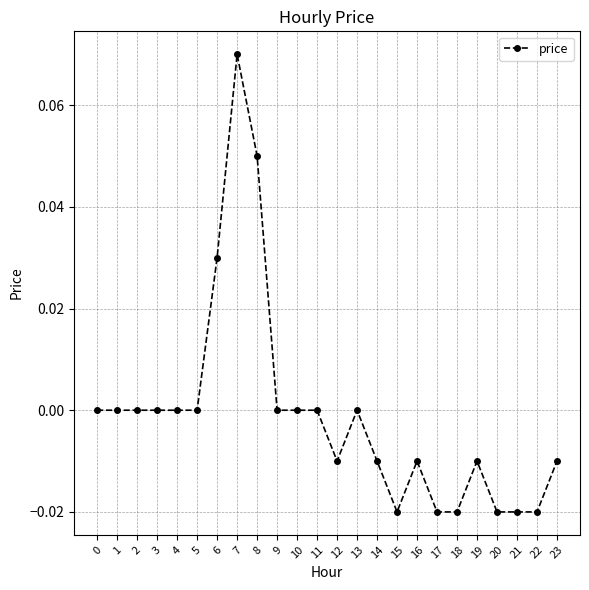

The value at 3 is 0.0. True or false?

True